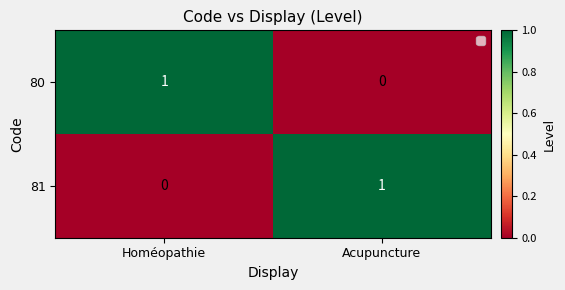

True or false: 81 has a value of 1 at Acupuncture.

True